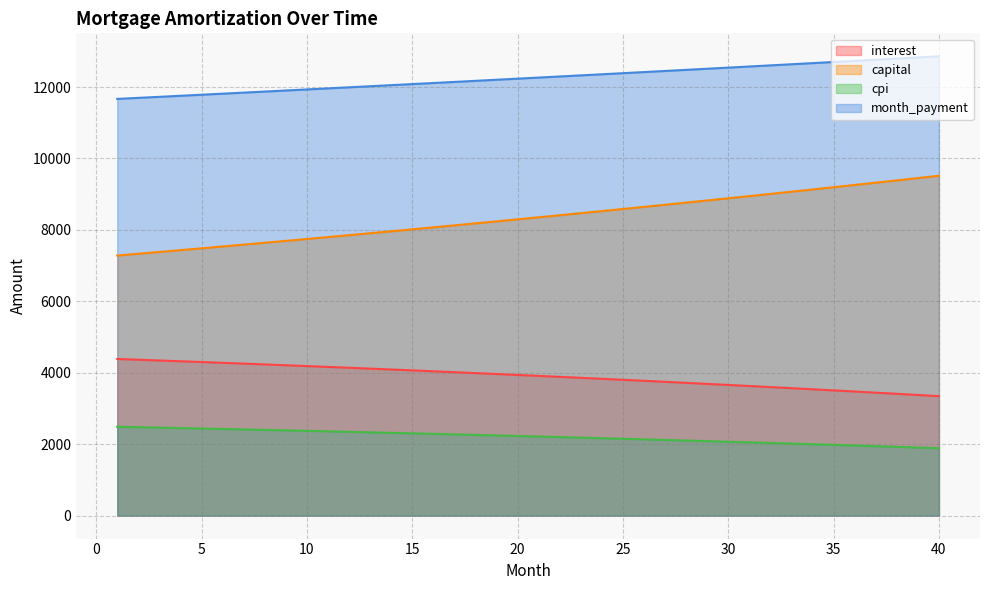

What is the difference between the maximum and minimum values in the cpi series?

600.5